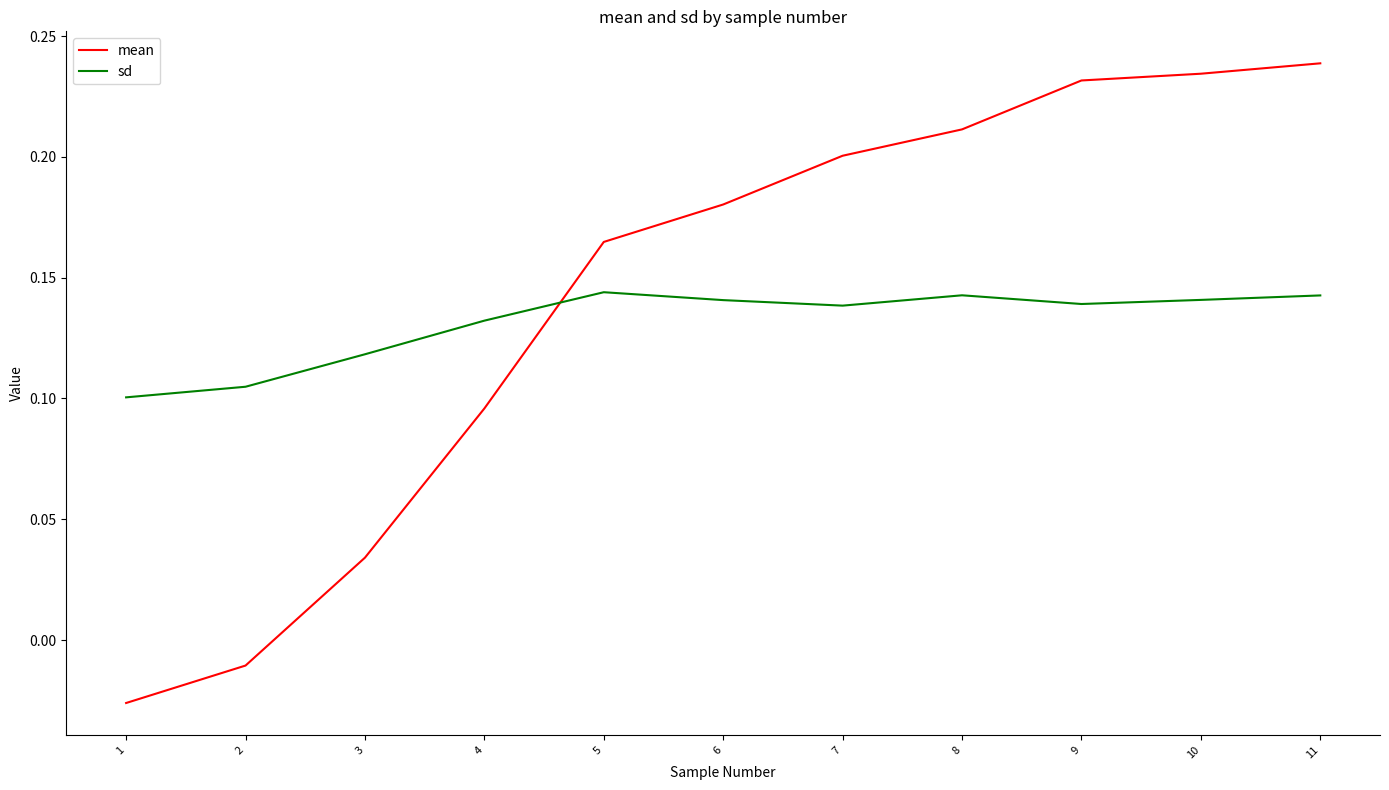

The sd series shows 0.1 at 7. True or false?

True